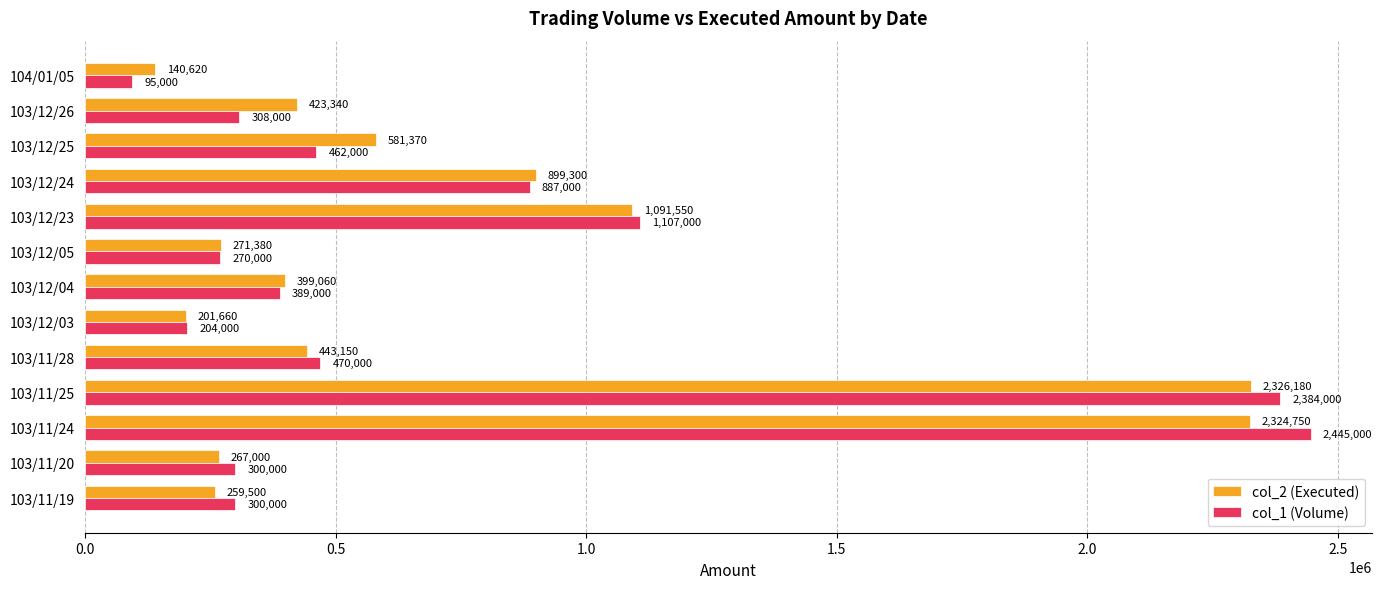

Which series has the widest spread of values?

col_1 (Volume)